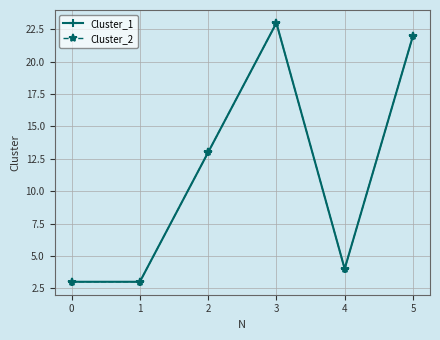

What is the difference between the maximum and minimum values in the Cluster_2 series?

20